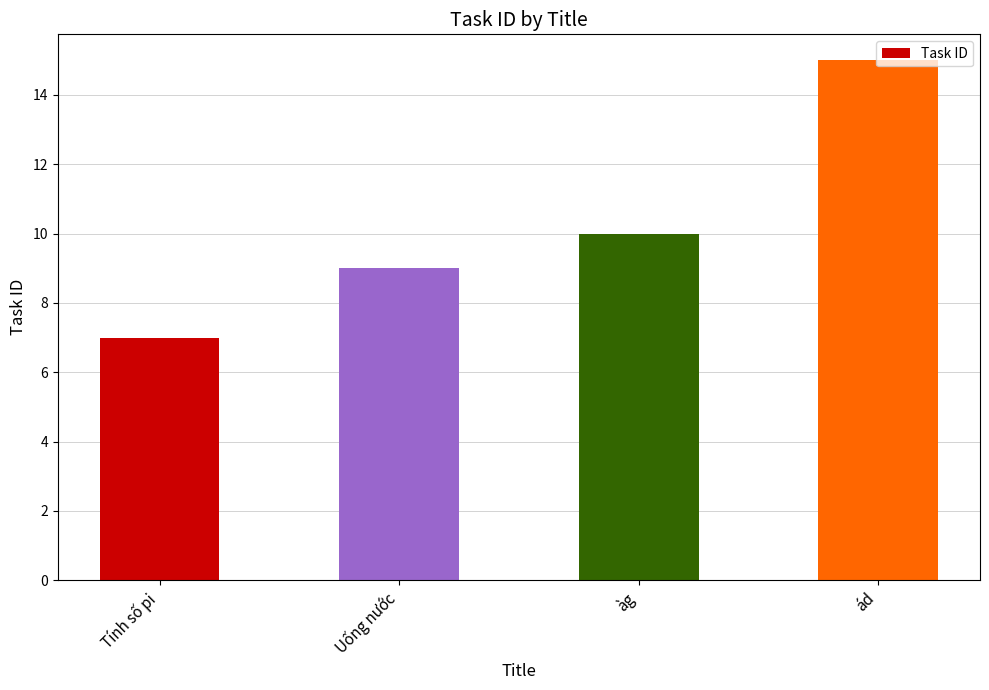

What is the maximum value shown in the chart?

15